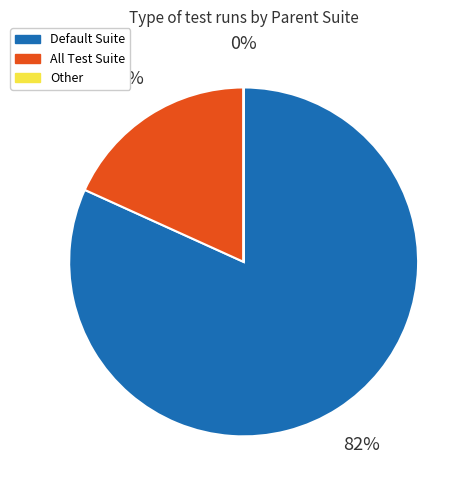

True or false: Default Suite accounts for 24% of the total.

False